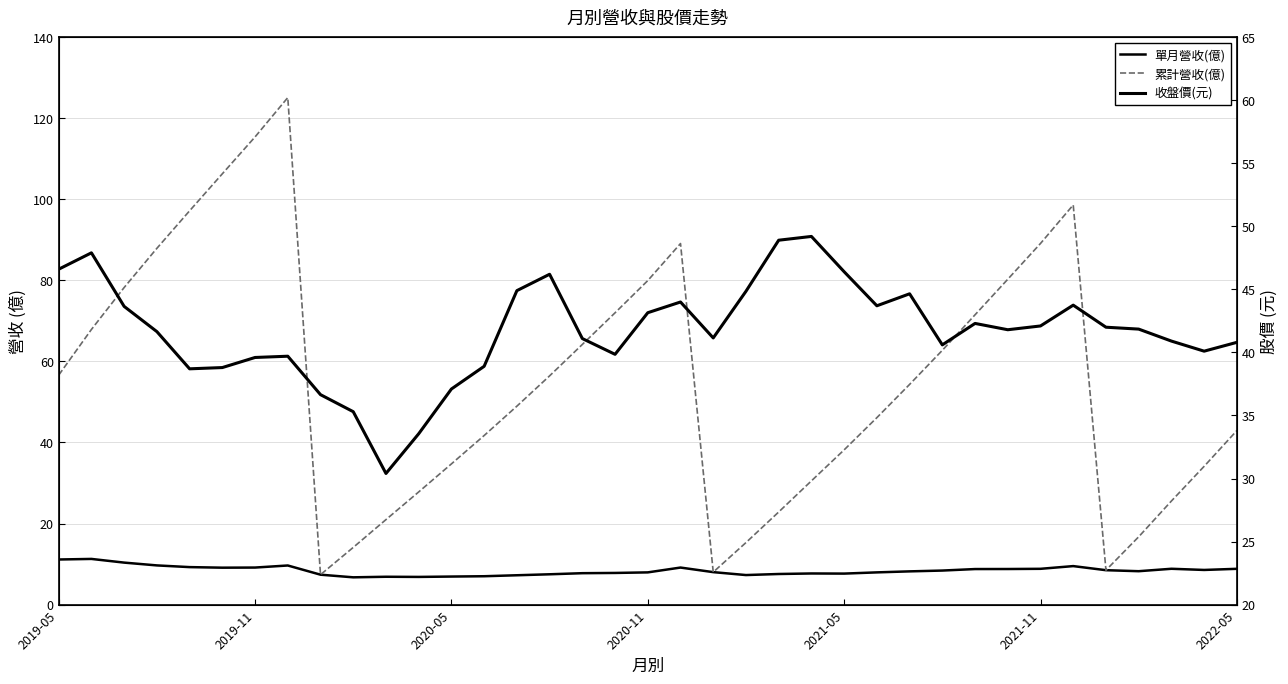

In 收盤價(元), how many points are higher than both neighbors (excluding endpoints)?

8